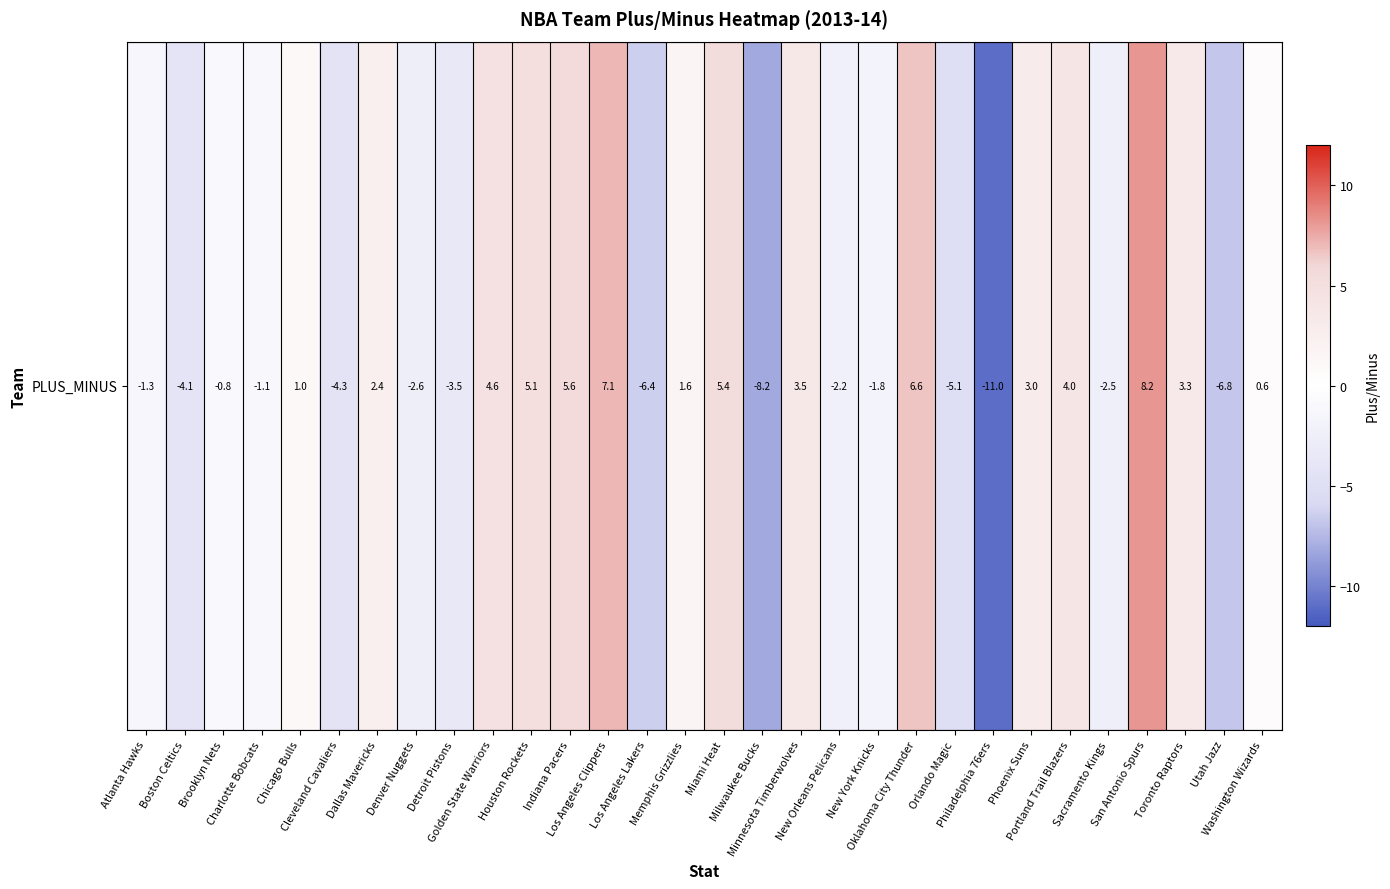

Where does the data first go above 0?

Chicago Bulls